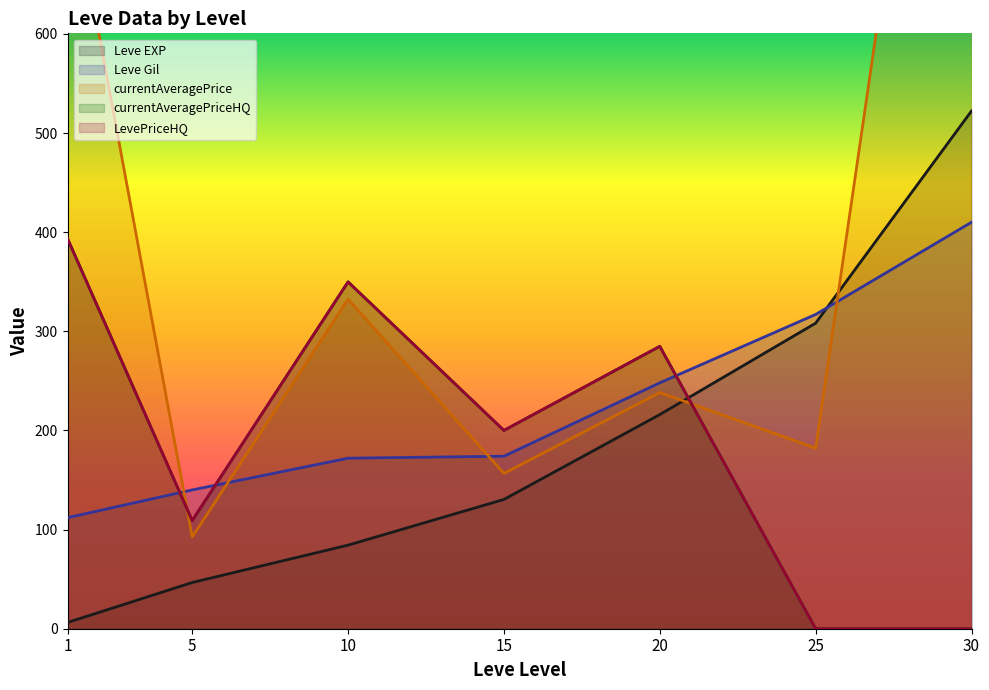

Reading left to right, extract all data points from this chart.

Leve EXP: 6.3	46.6	84.3	130.4	216.0	308.2	522.2
Leve Gil: 112.0	140.0	172.0	174.0	248.0	317.0	410.0
currentAveragePrice: 770.9	92.6	332.4	156.7	238.2	182.1	1260.3
currentAveragePriceHQ: 393.5	109.1	349.8	200.0	284.9	0.0	0.0
LevePriceHQ: 393.5	109.1	349.8	200.0	284.9	0.0	0.0